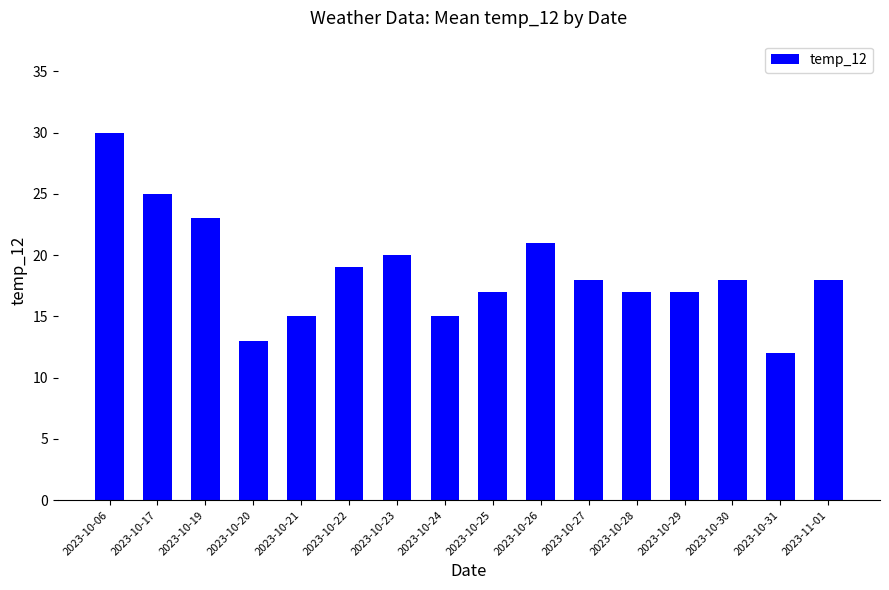

What is the difference between the values at 2023-10-06 and 2023-10-29?

13